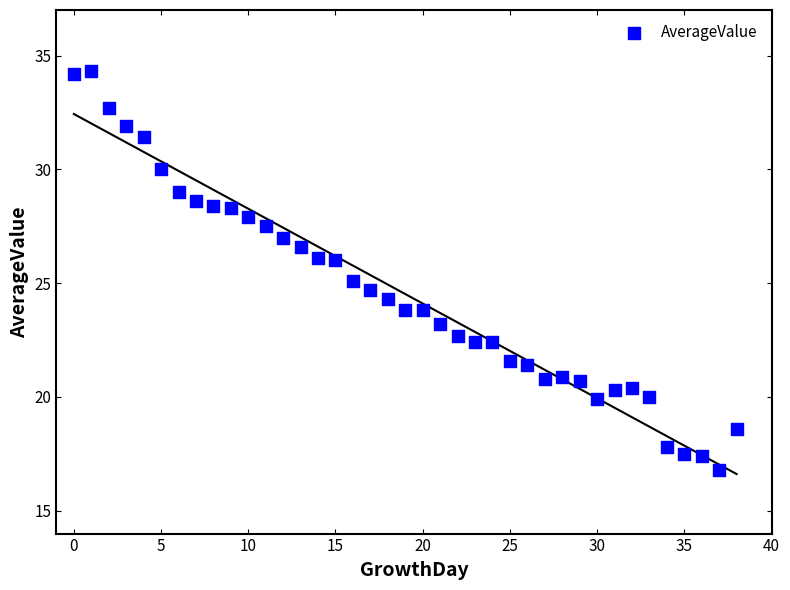

What is the range of Y values (max minus min)?

17.5